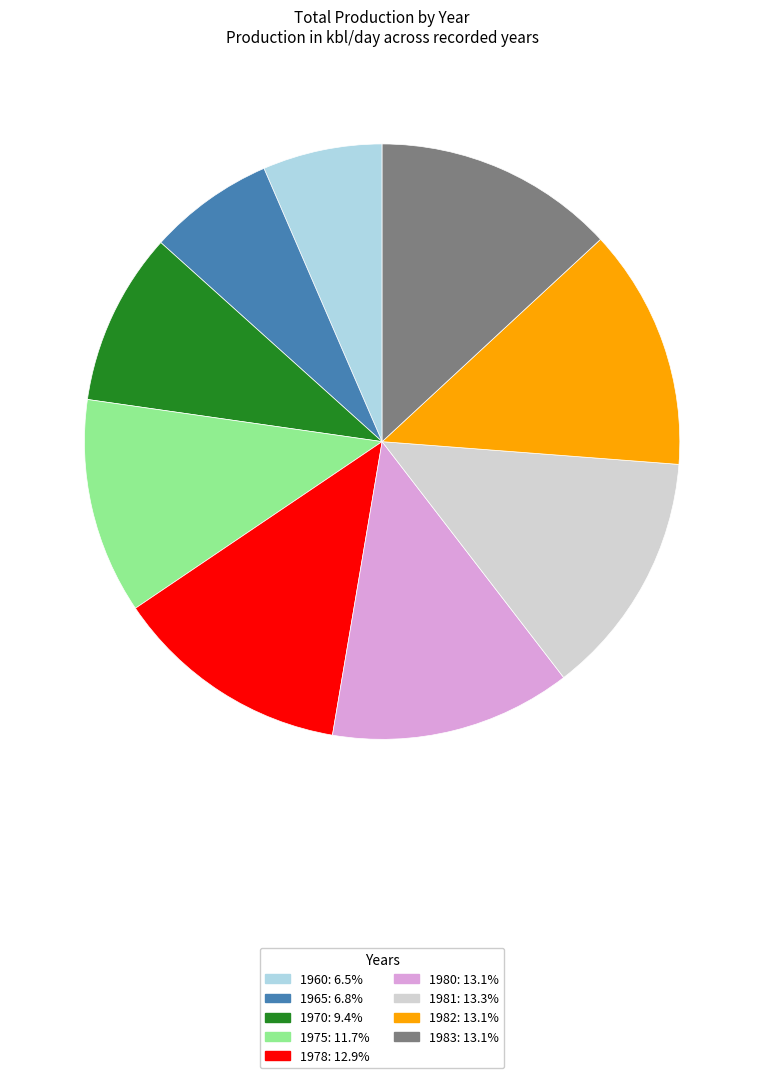

Approximately how many times larger is the value at 1970 compared to 1978?

0.7